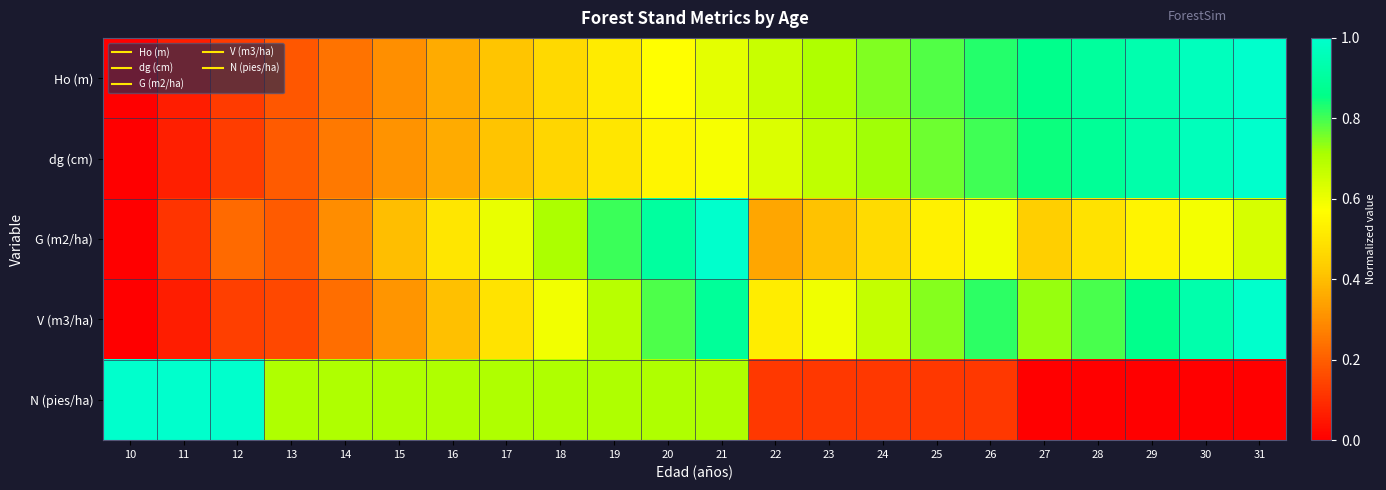

How many series are shown in this chart?

5